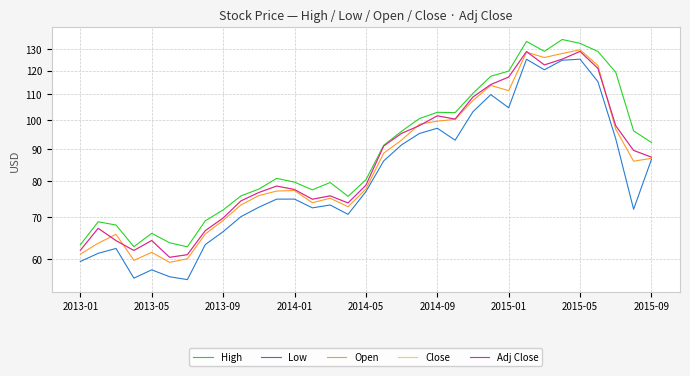

What is the maximum value shown in the chart?

134.5